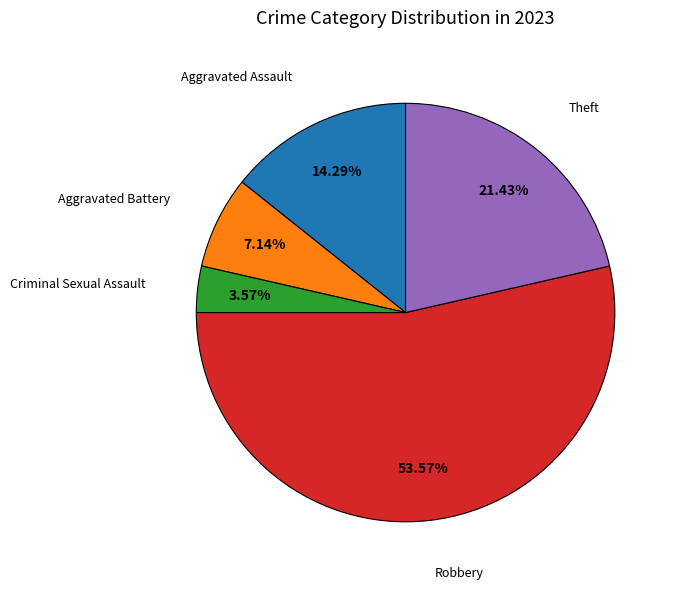

Does any single category account for the majority?

Yes